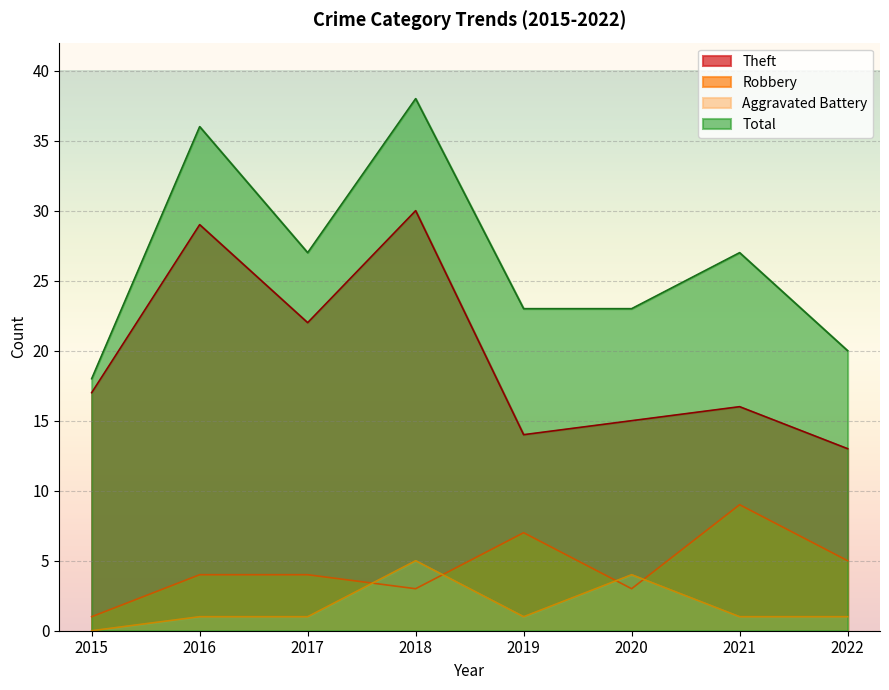

In Theft, how many points are higher than both neighbors (excluding endpoints)?

3